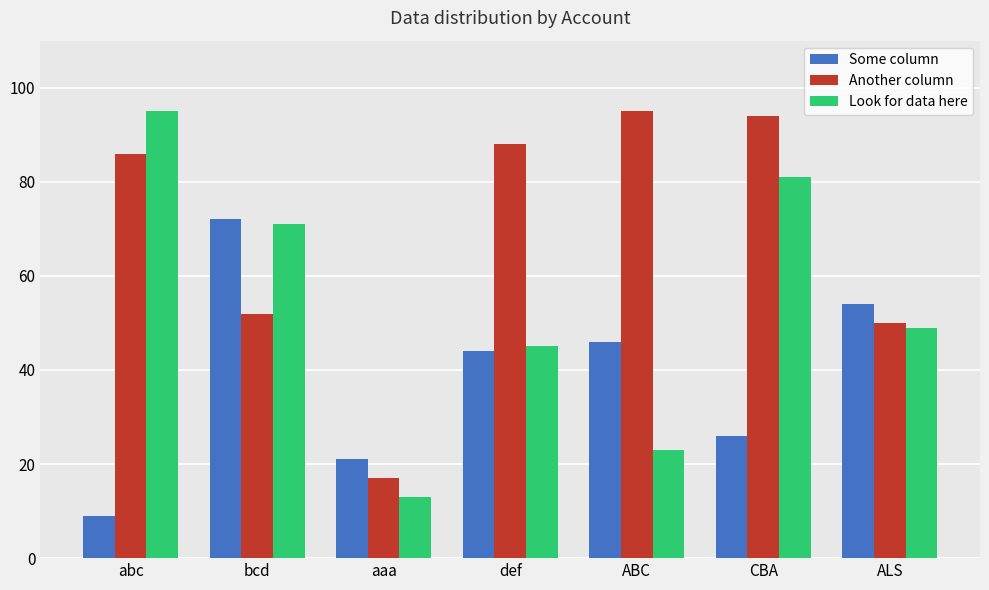

What is the value of the Some column bar at the 7th from the left?

54